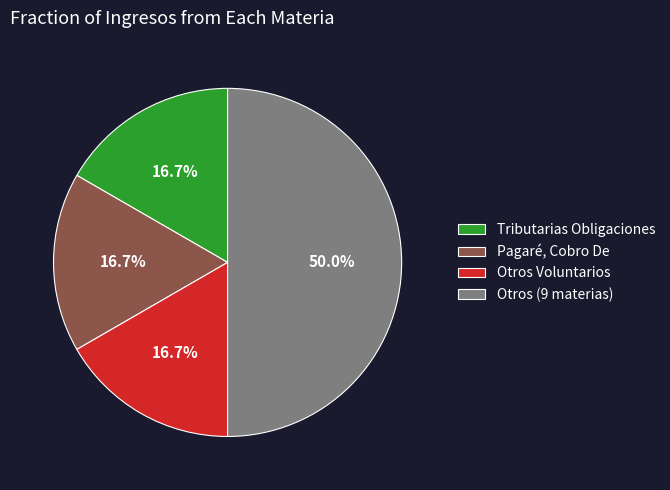

Count the number of slices in the pie.

4